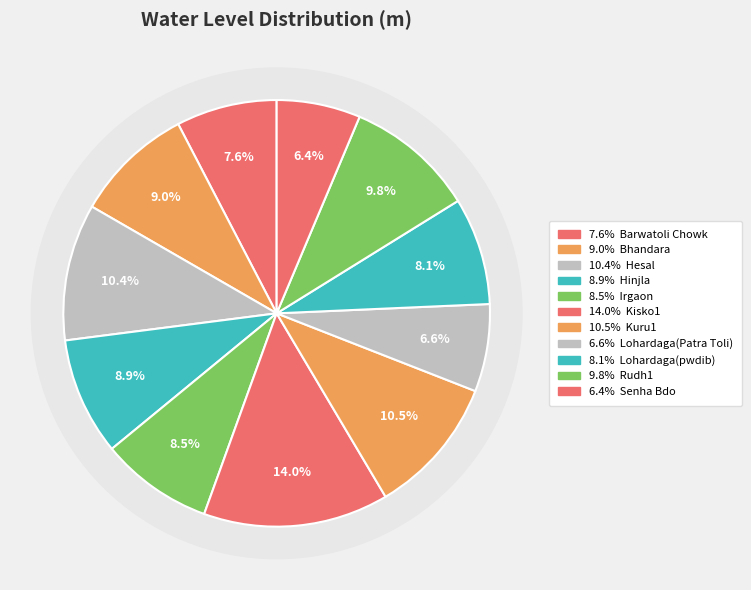

The Lohardaga(pwdib) slice represents 8% of the pie. True or false?

True